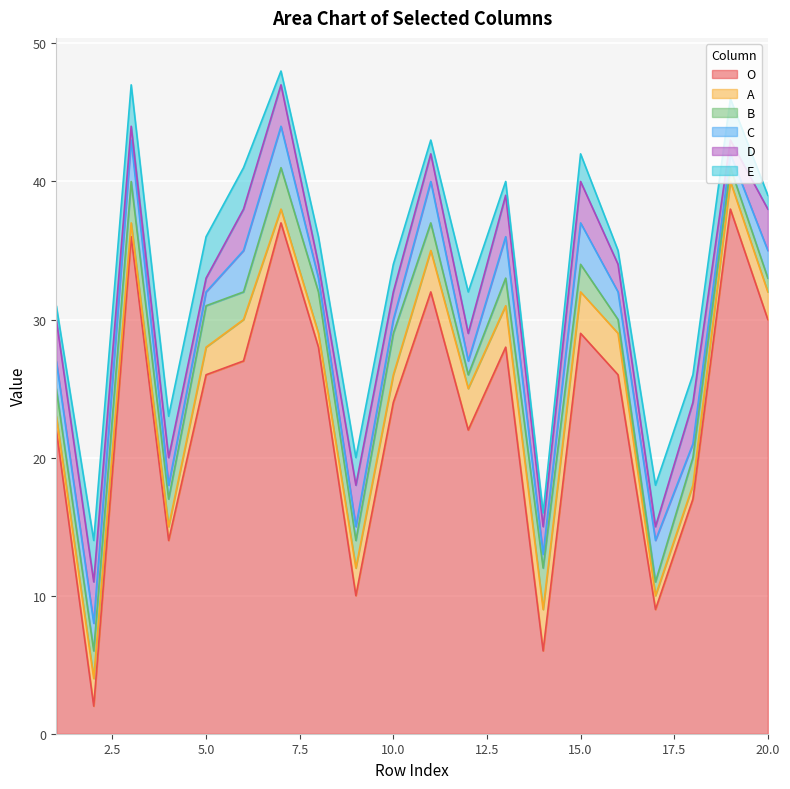

How many E values are between 1 and 3?

20